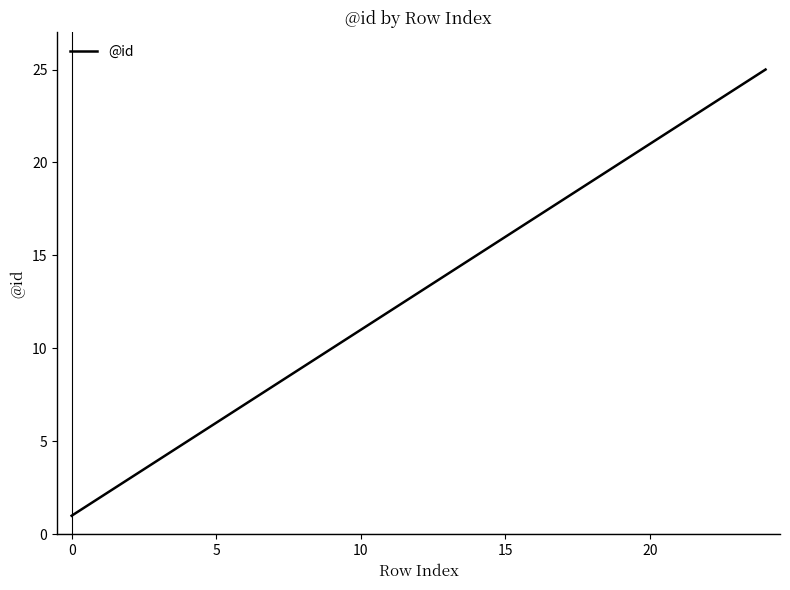

What is the maximum value shown in the chart?

25